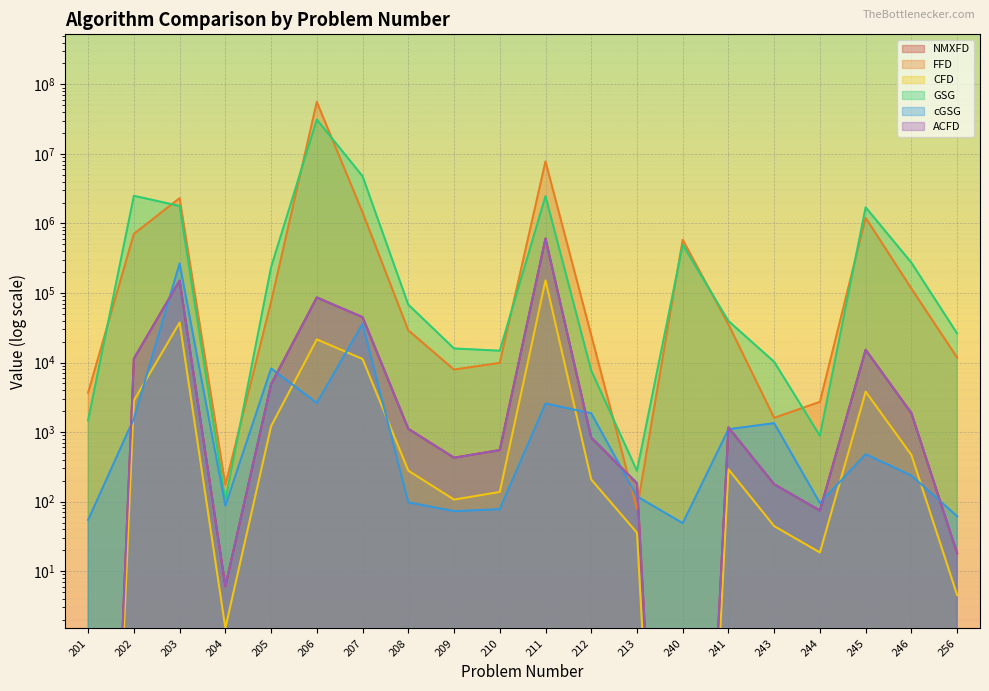

The NMXFD series shows 27969.0 at 207. True or false?

False